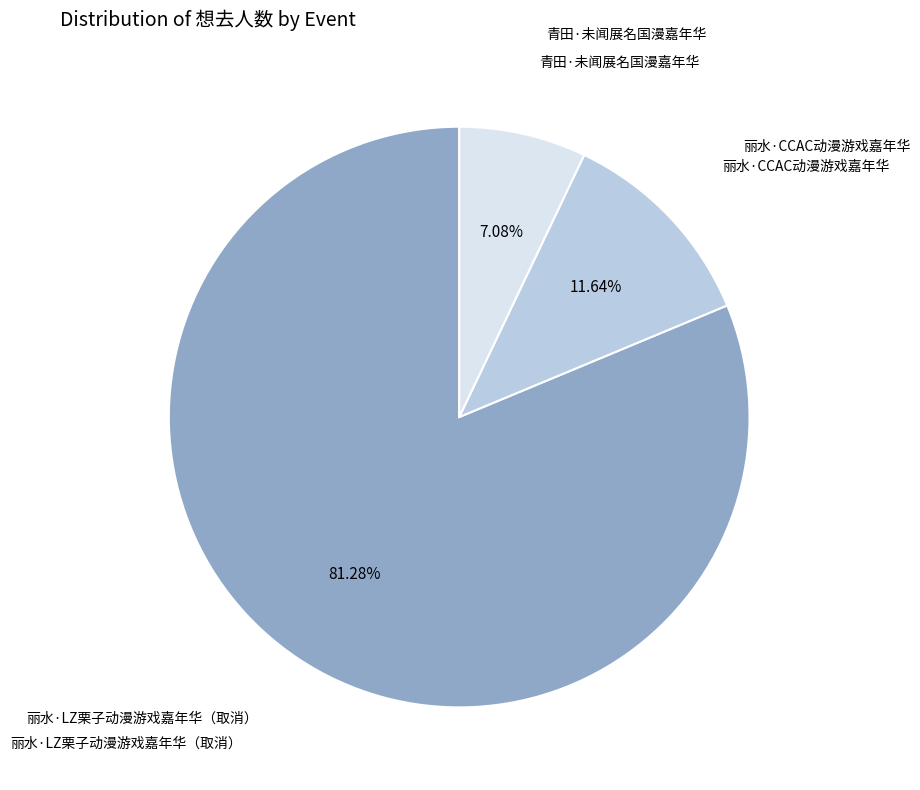

Is there any slice that represents more than half of the pie?

Yes